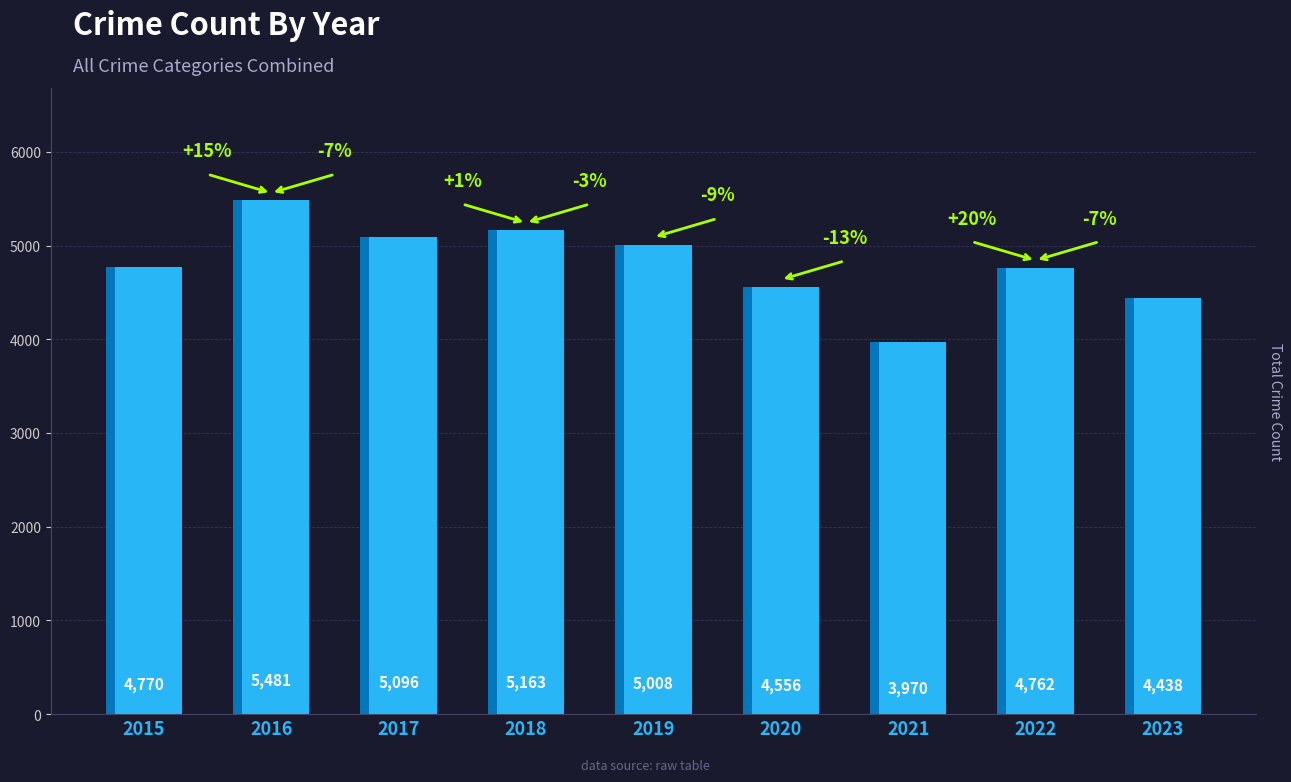

Reading left to right, extract all data points from this chart.

4770	5481	5096	5163	5008	4556	3970	4762	4438